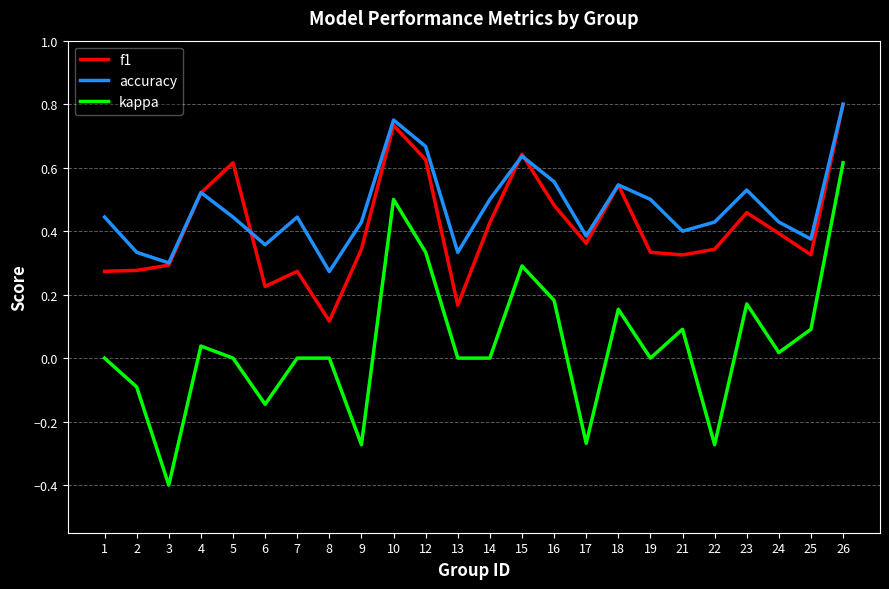

True or false: kappa and f1 intersect in this chart.

False